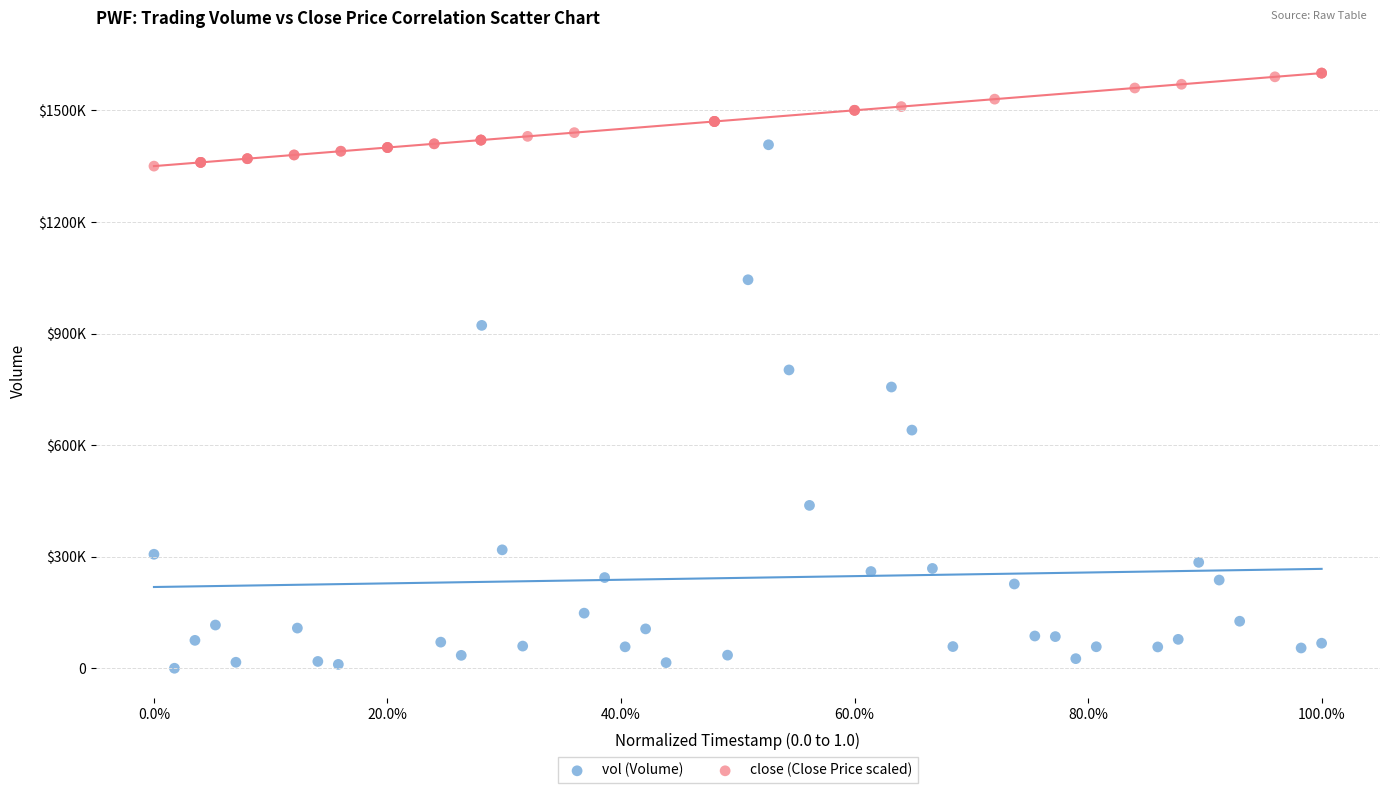

What are all the series names shown in the legend?

vol (Volume), close (Close Price scaled)